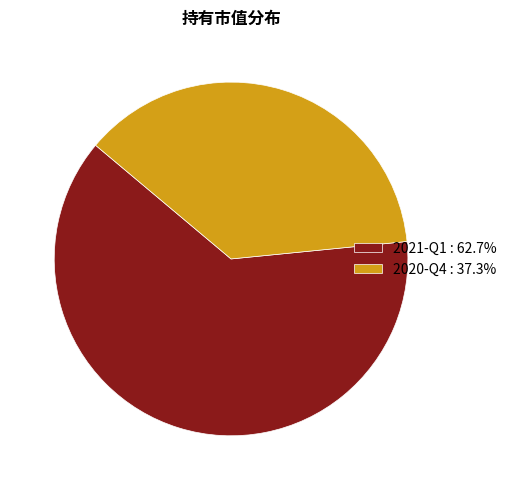

How many segments does this pie chart have?

2